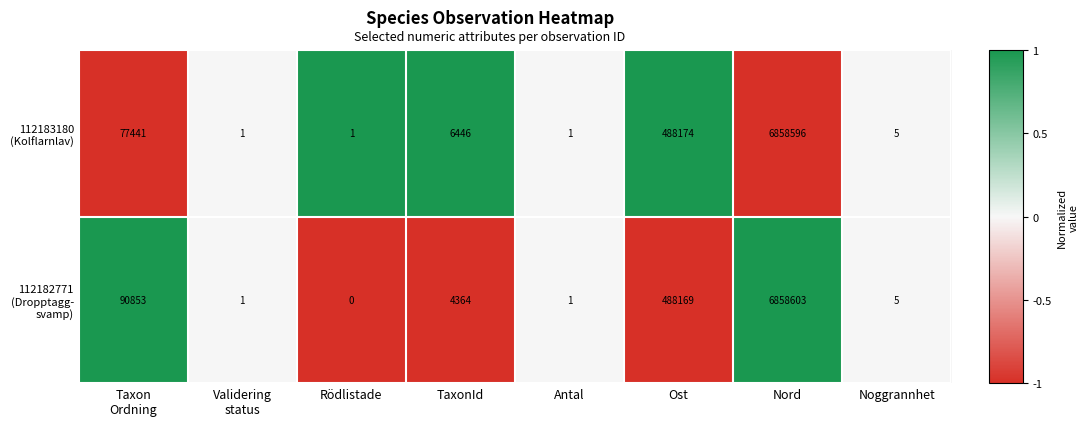

At which category is the sum across all series the highest?

Nord